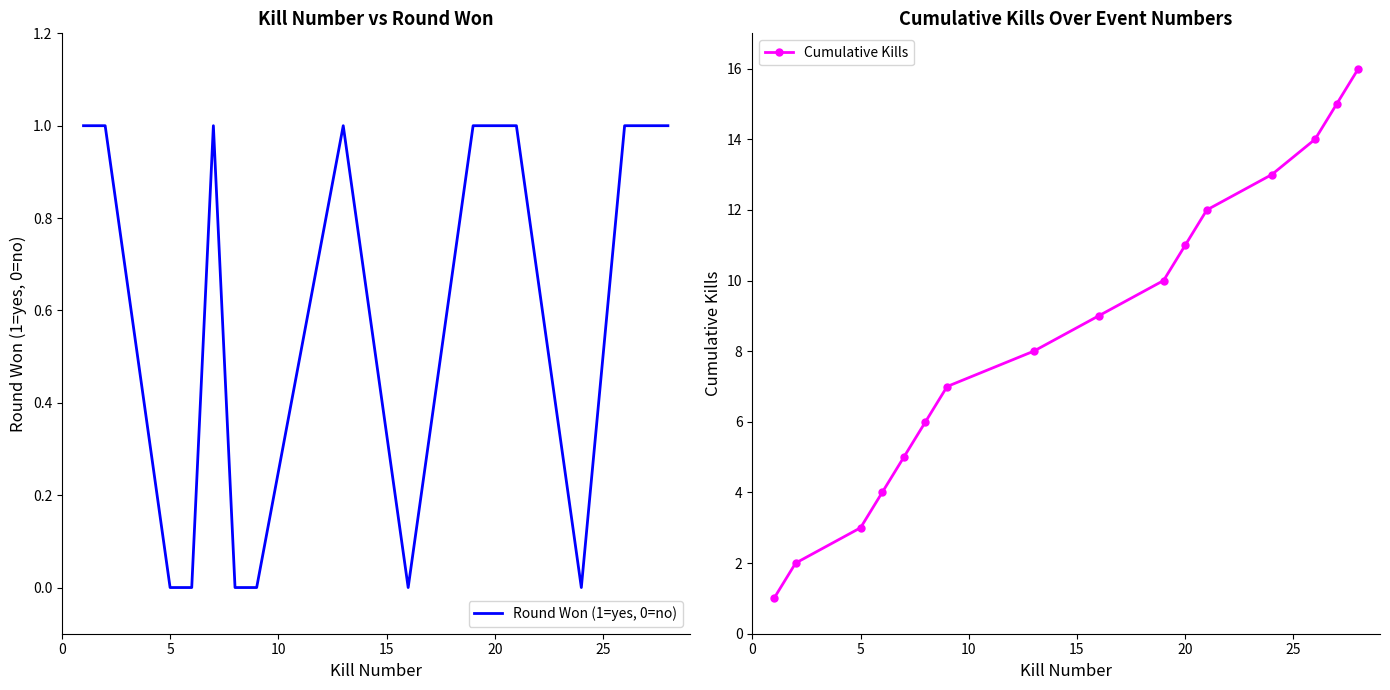

Is it true that Round Won (1=yes, 0=no) equals 1 at 5?

False